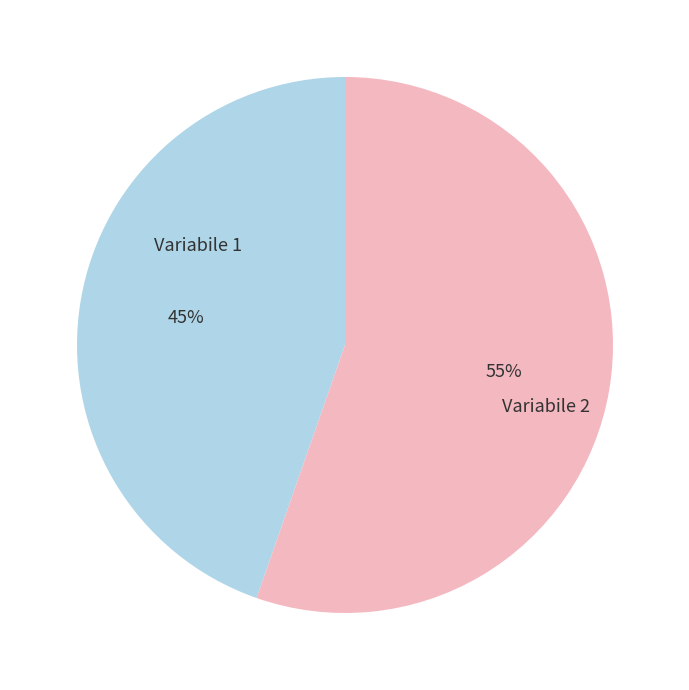

To the nearest percent, what is the average slice percentage?

50%